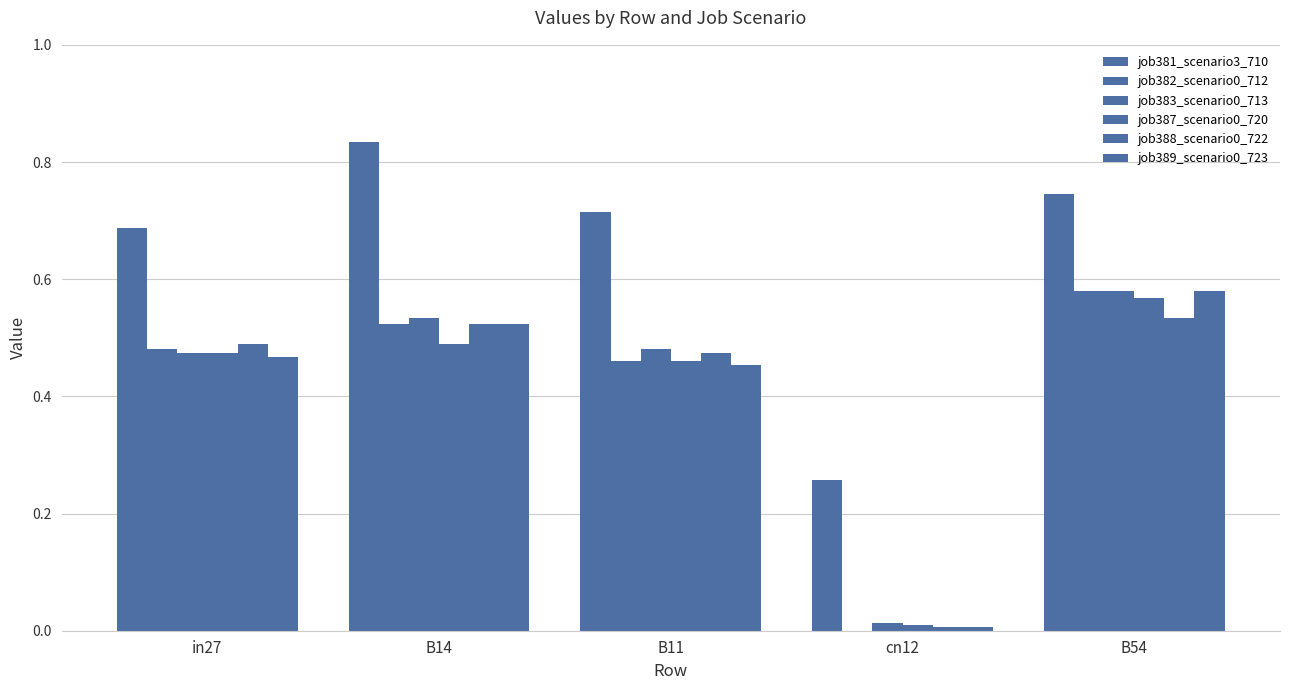

At B14, list the series in order from smallest to largest.

job387_scenario0_720, job382_scenario0_712, job388_scenario0_722, job389_scenario0_723, job383_scenario0_713, job381_scenario3_710